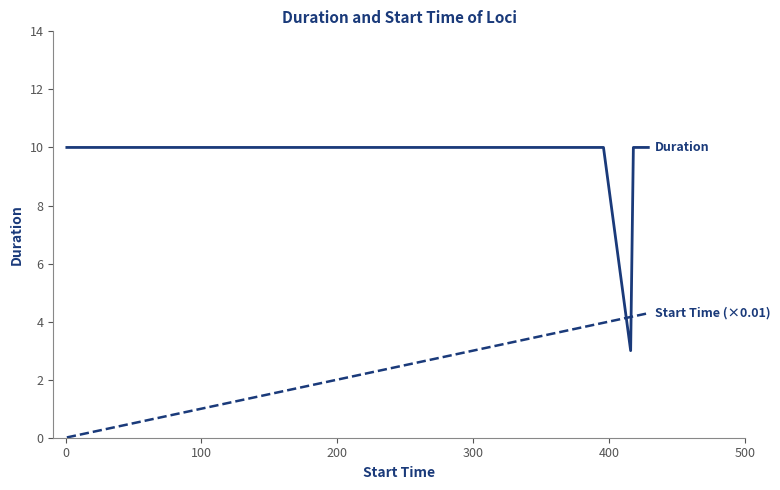

What is the greatest value displayed?

10.0